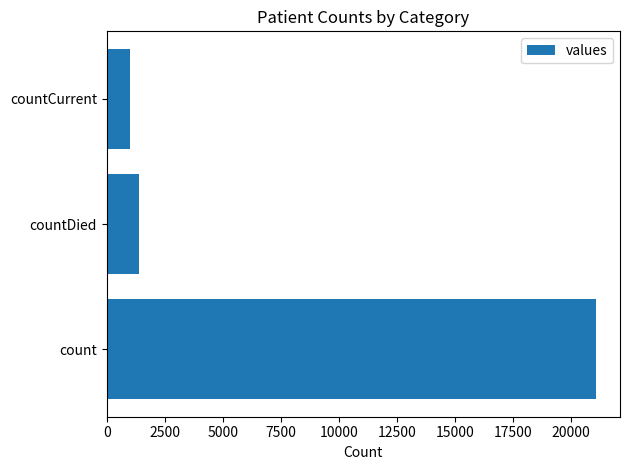

Count the number of categories in the chart.

3